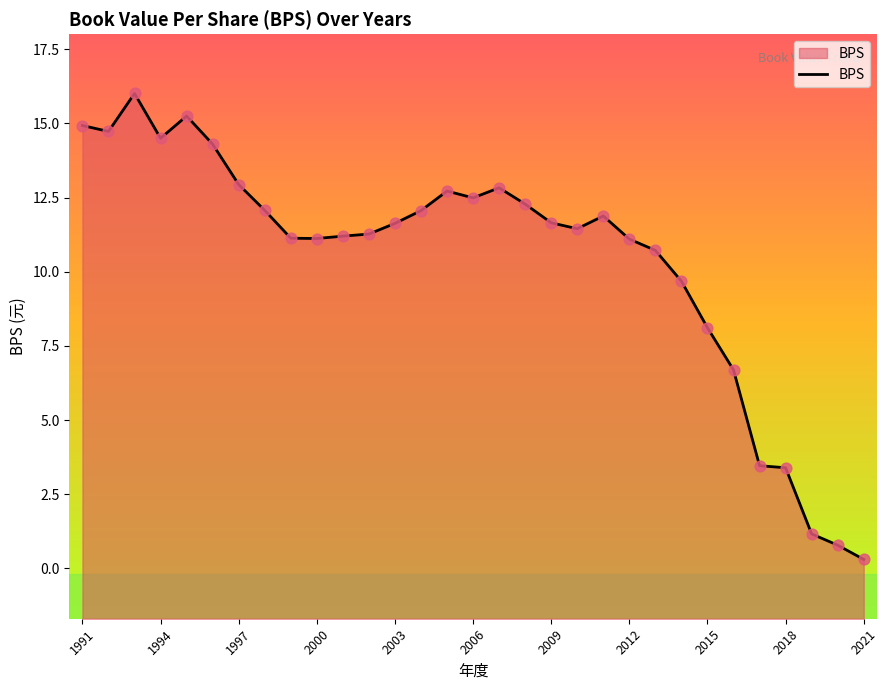

What is the change in value from 28 to 29?

-0.4